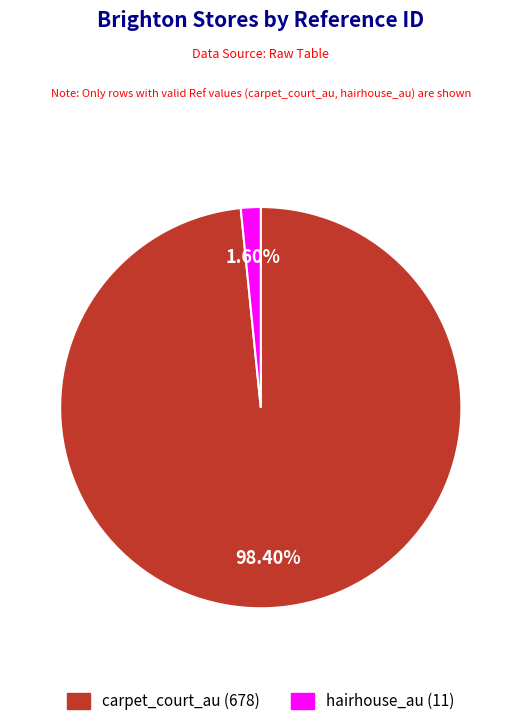

Which slice is the smallest?

hairhouse_au